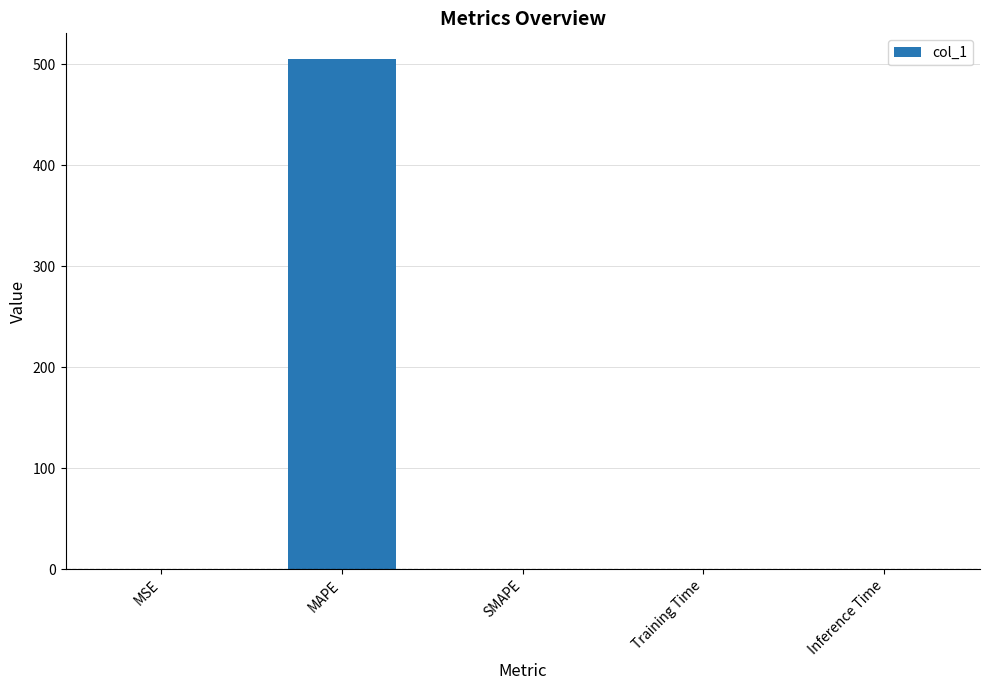

True or false: the data shows 505.2 at MAPE.

True